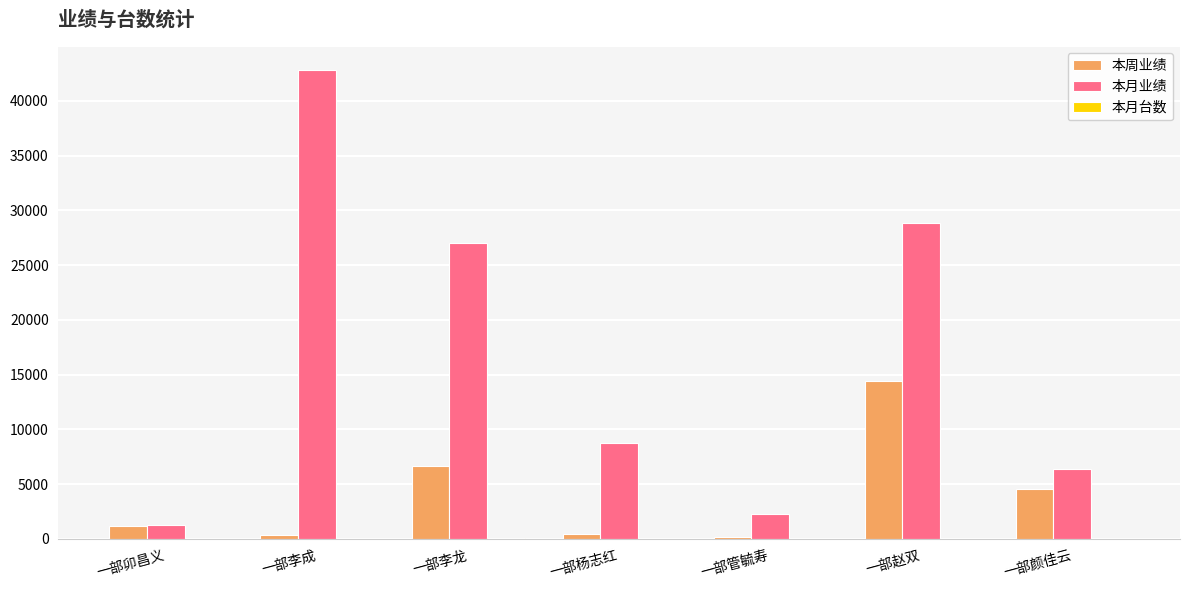

Which series changed the most between 一部卯昌义 and 一部赵双?

本月业绩